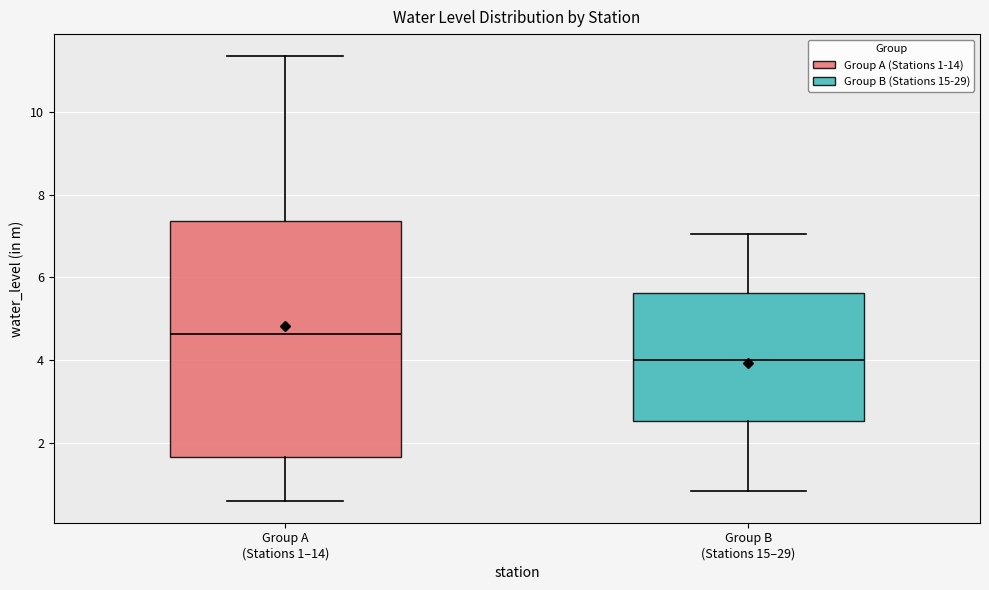

Where does the upper whisker of the box for Group A (Stations 1–14) end on the y-axis? The values are not printed on the chart, so give them approximately, as read against the axis.

11.4